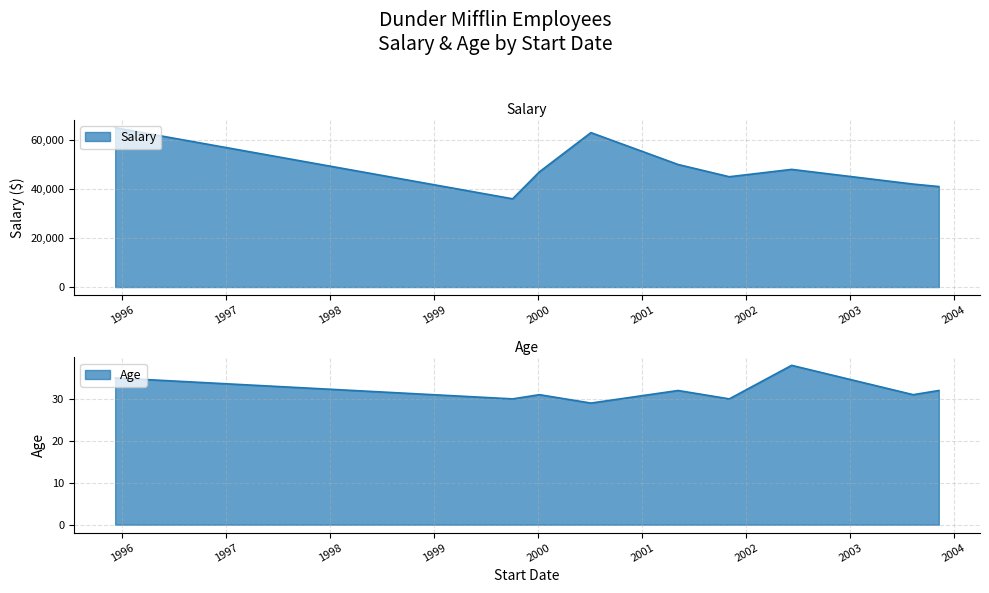

Which label corresponds to the largest value in the chart?

1995-12-07